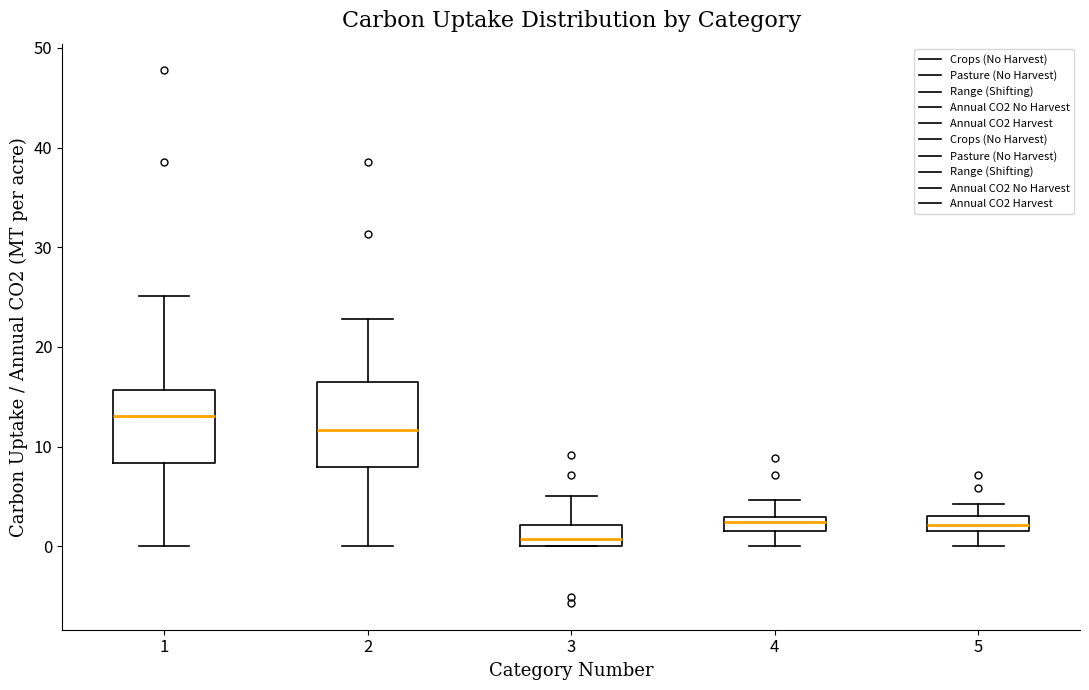

Which box's median line is the highest?

1